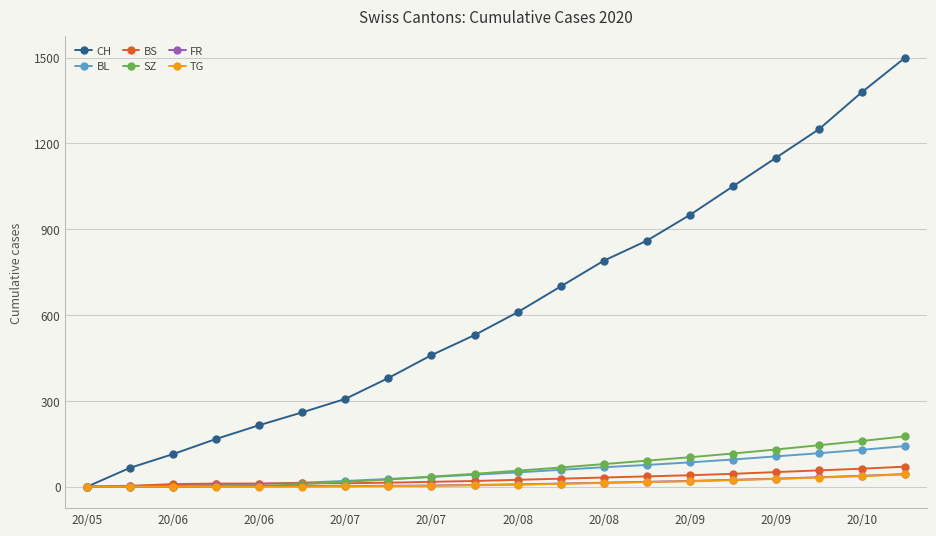

Which series has the largest range (max minus min)?

CH